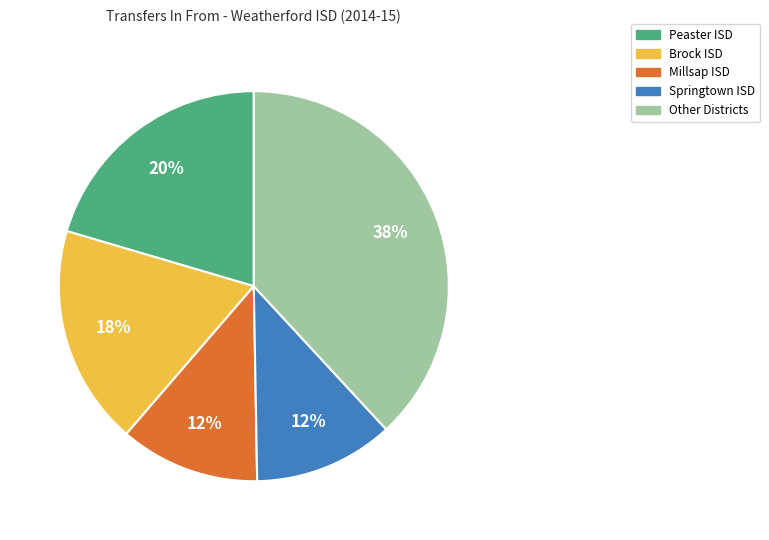

Does any single category account for the majority?

No